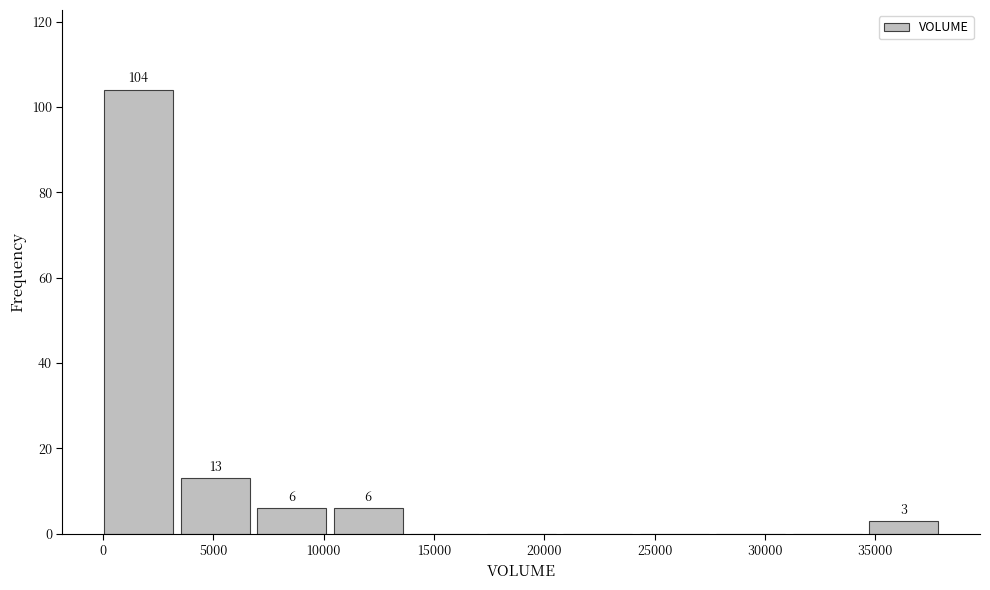

Over which range of the x-axis is the bar tallest?

0 to 3500